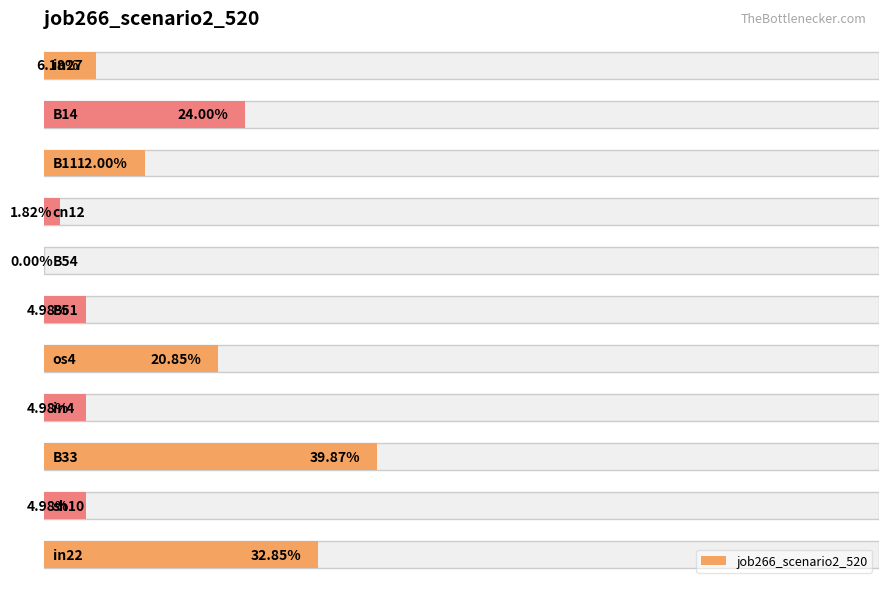

Does the chart contain any negative values?

No